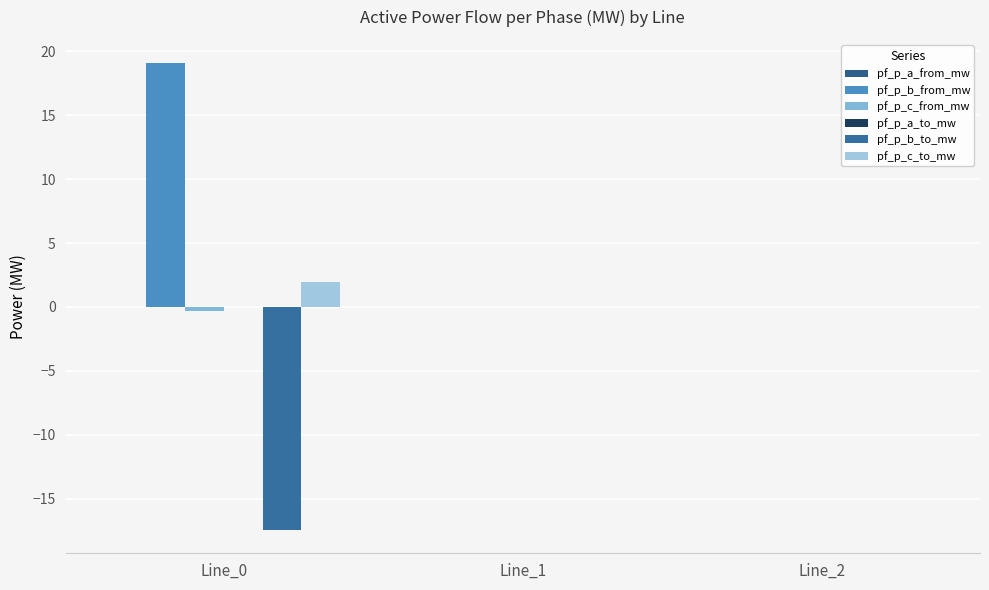

Where is pf_p_b_to_mw nearest to the value -8?

Line_1